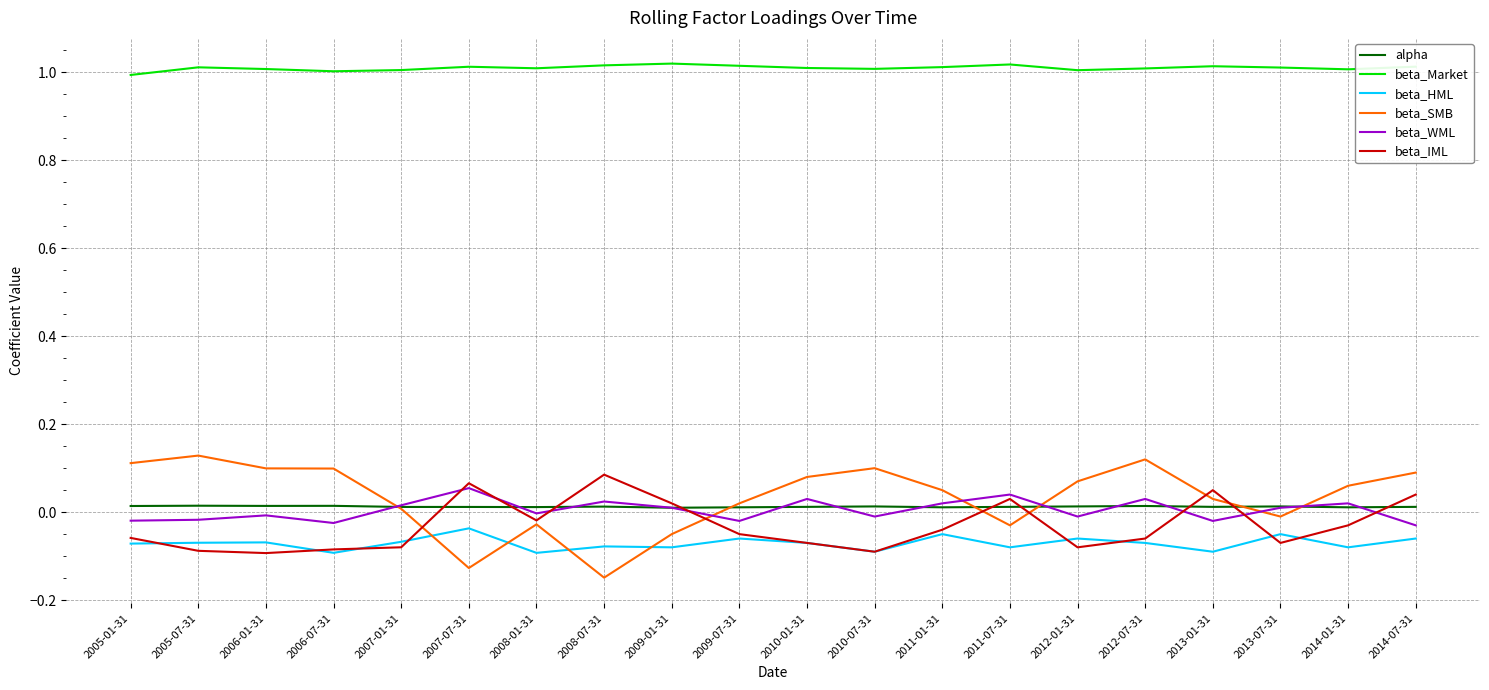

In beta_Market, how many points are lower than both neighbors (excluding endpoints)?

5